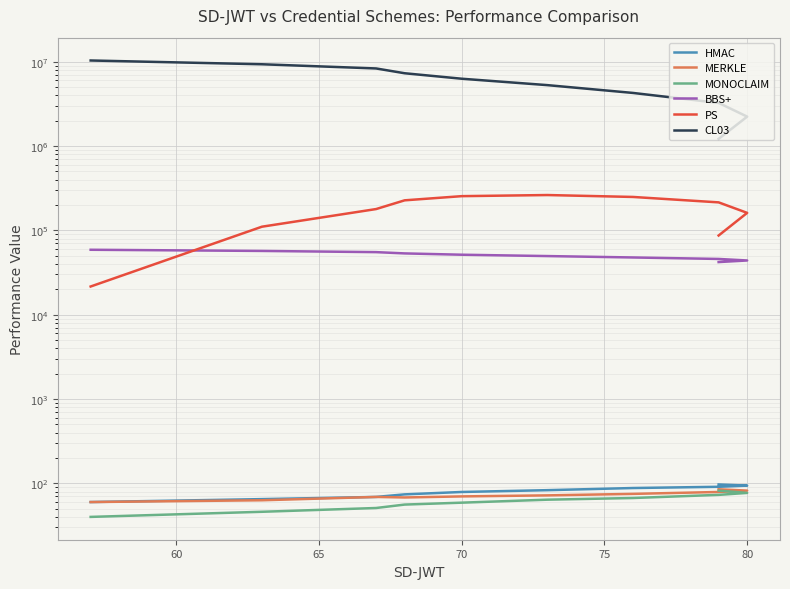

True or false: MERKLE has more than 0 points higher than both neighbors.

True